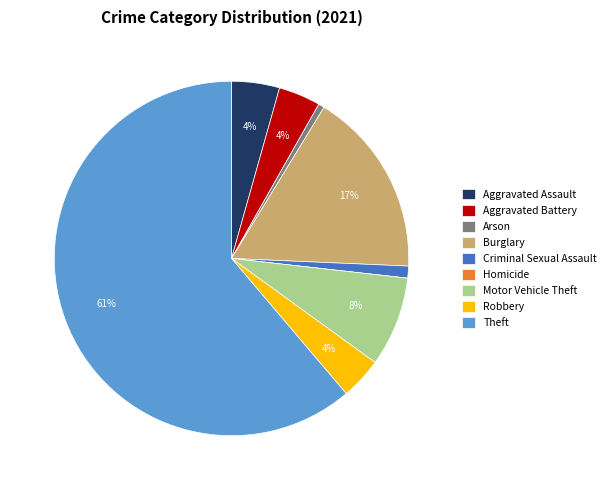

Which has a higher value, Motor Vehicle Theft or Theft?

Theft